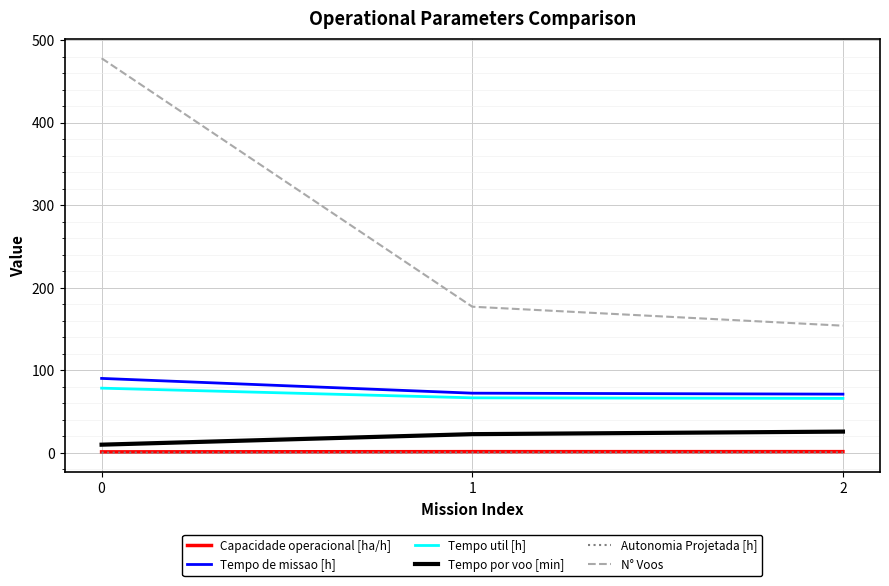

The value of Tempo de missao [h] at 1 is 72.2. True or false?

True